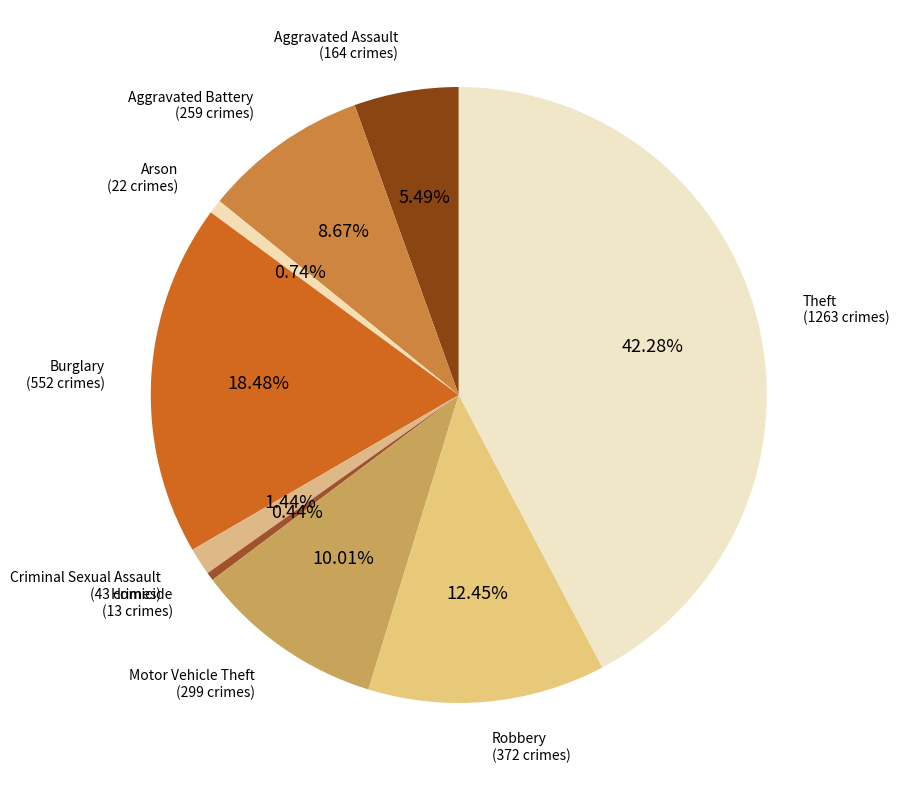

Between Burglary and Aggravated Battery, which is larger?

Burglary